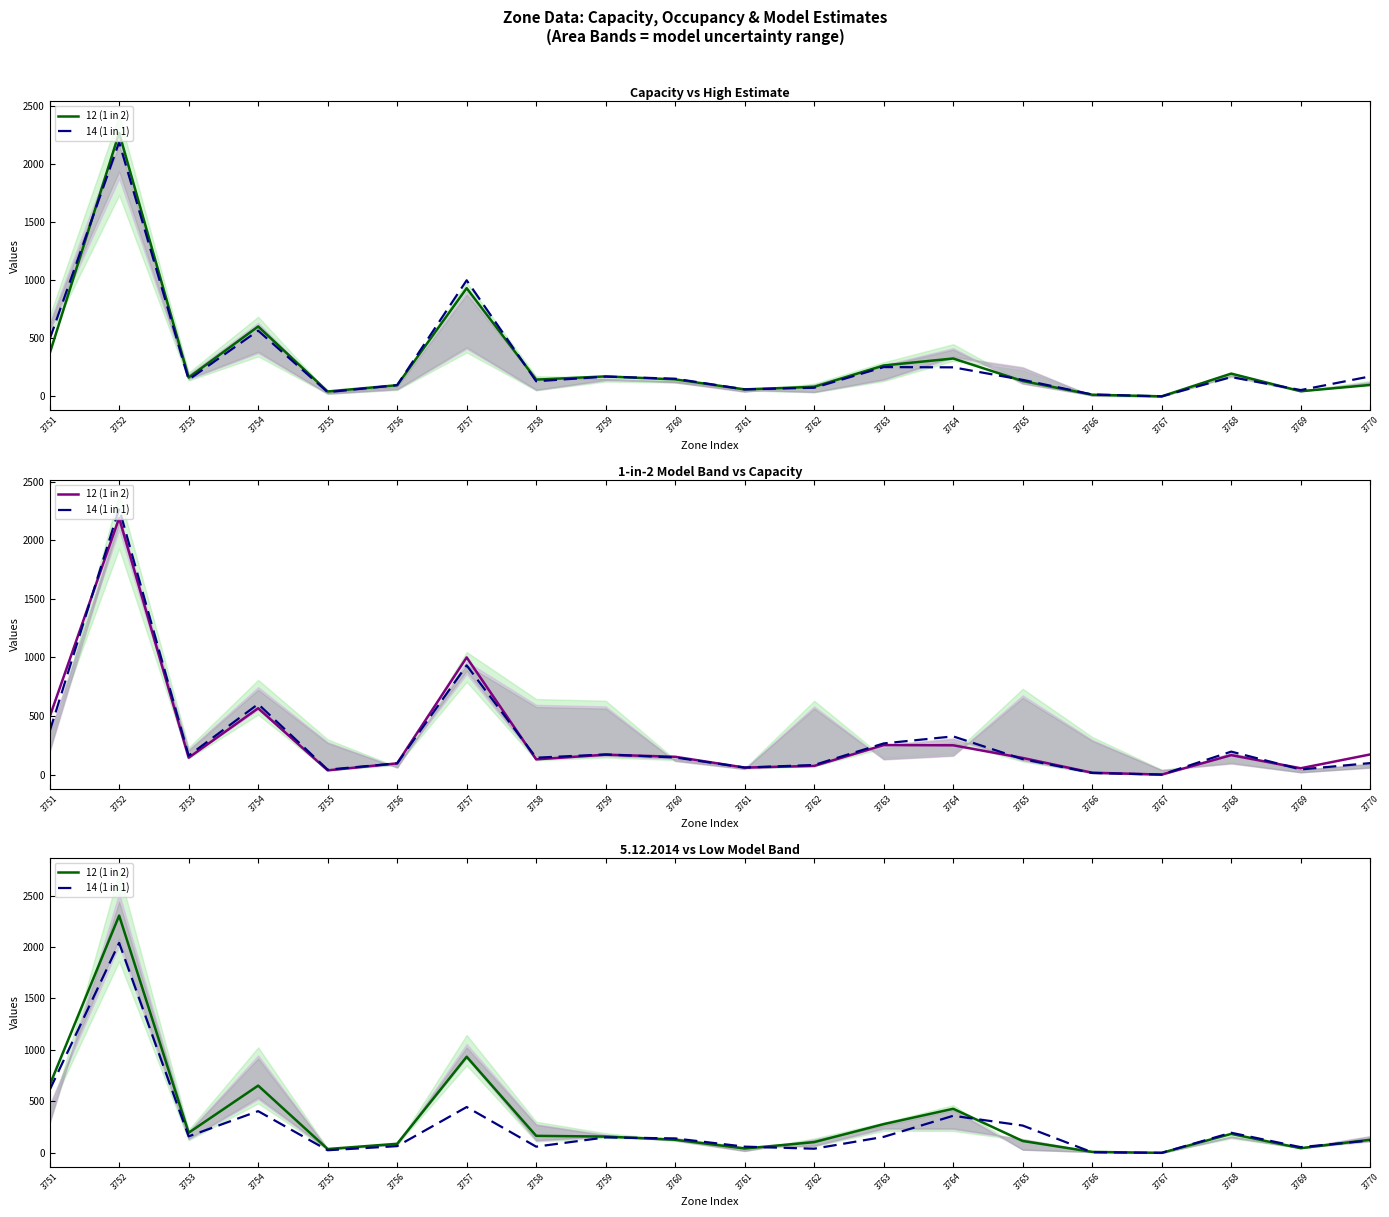

How many values in 12 (1 in 2) are above zero?

19